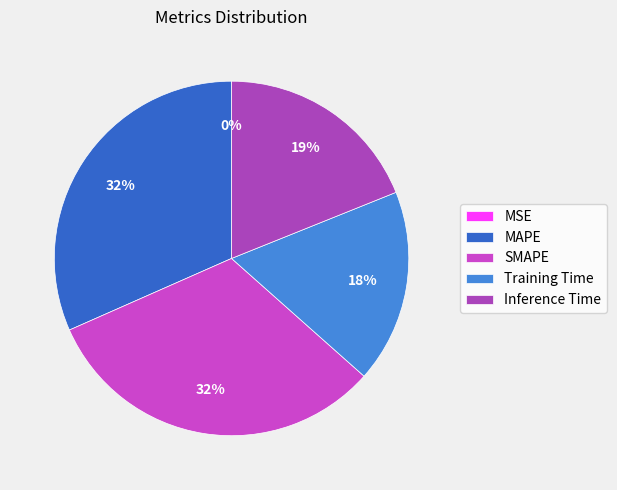

Which slice is the largest?

SMAPE